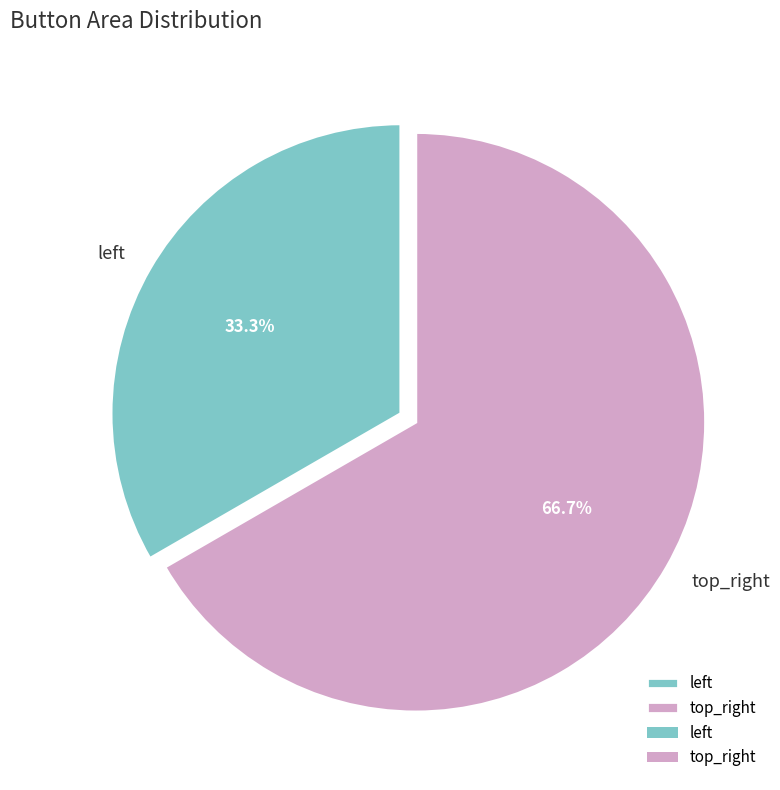

To the nearest percent, what is the difference between the largest and smallest slice percentages?

33%